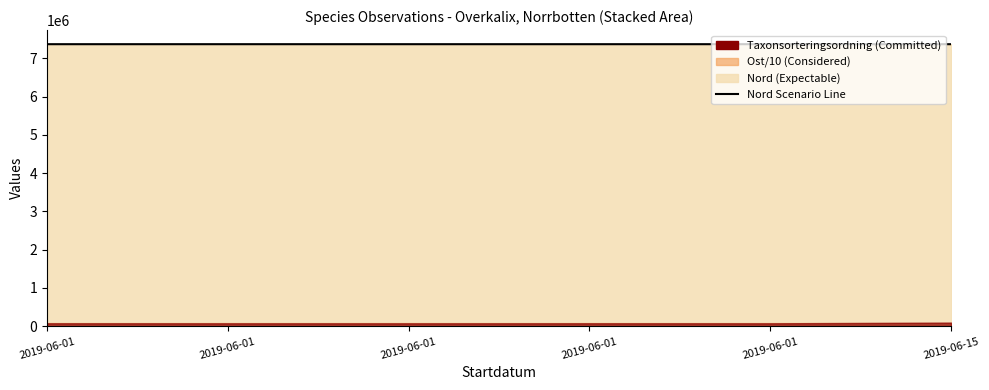

How many data points does each series have?

6